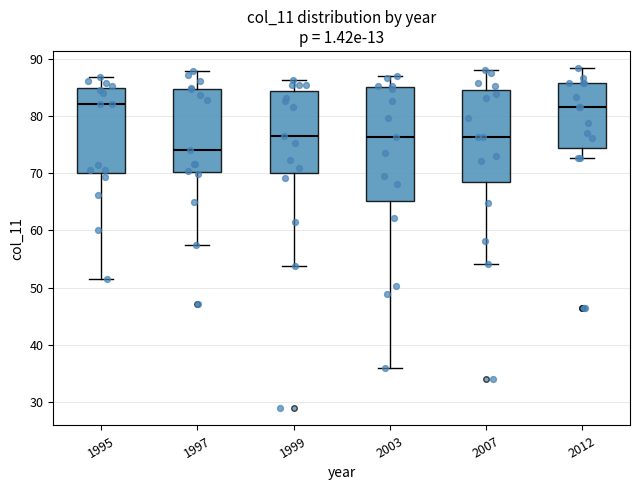

Reading left to right, read every box against the y-axis: the position of its median line, the range the box covers, and the ends of its whiskers. The values are not printed on the chart, so give them approximately, as read against the axis.

1995: median 82, box 70 to 85, whiskers 52 to 87
1997: median 74, box 70 to 85, whiskers 57 to 88
1999: median 77, box 70 to 84, whiskers 54 to 86
2003: median 76, box 65 to 85, whiskers 36 to 87
2007: median 76, box 68 to 85, whiskers 54 to 88
2012: median 82, box 74 to 86, whiskers 73 to 88